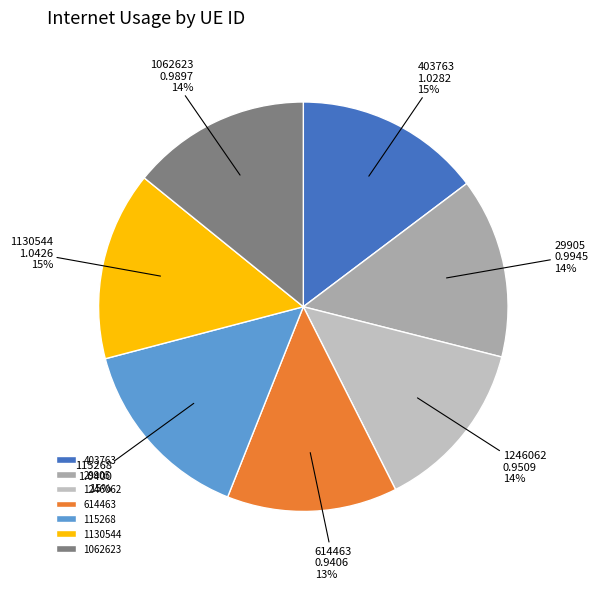

Which has a higher value, 29905 or 115268?

115268